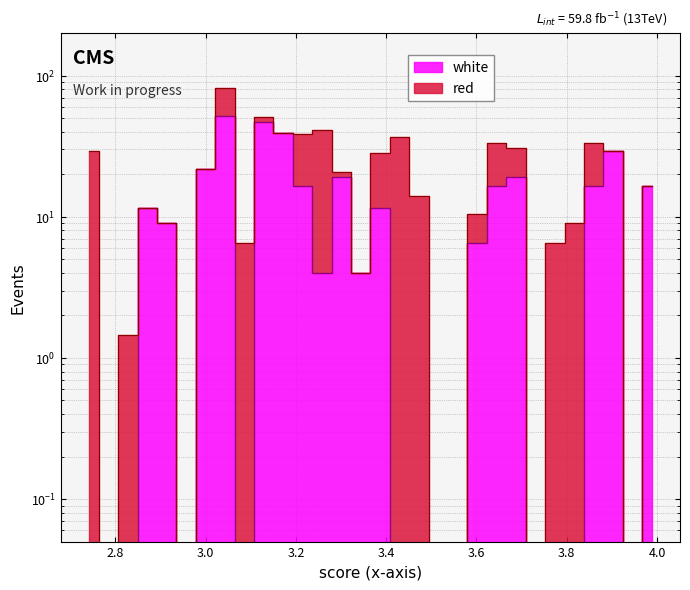

Is it true that the value at 2.9995 is 21.7?

True